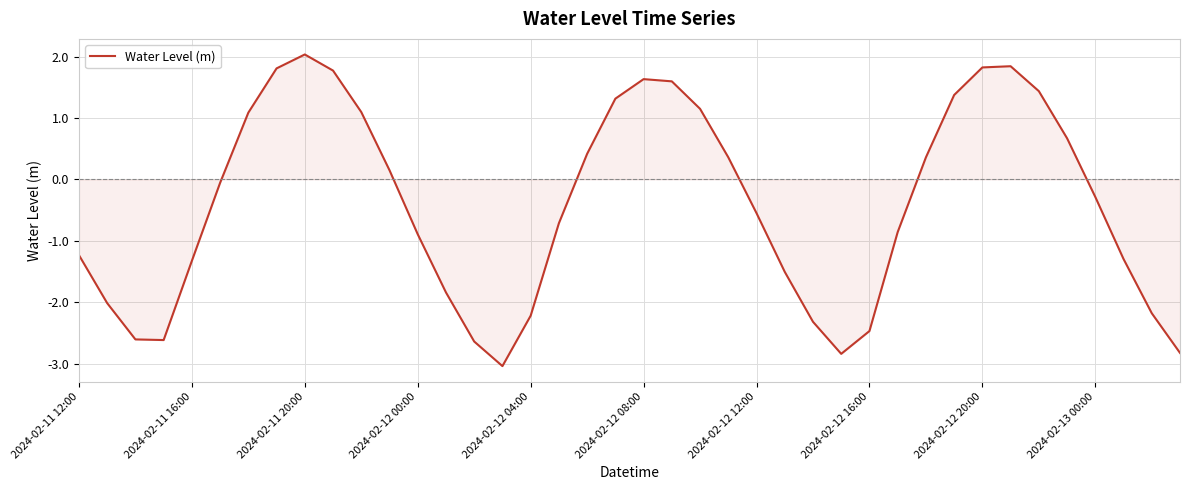

What is the maximum value shown in the chart?

2.0